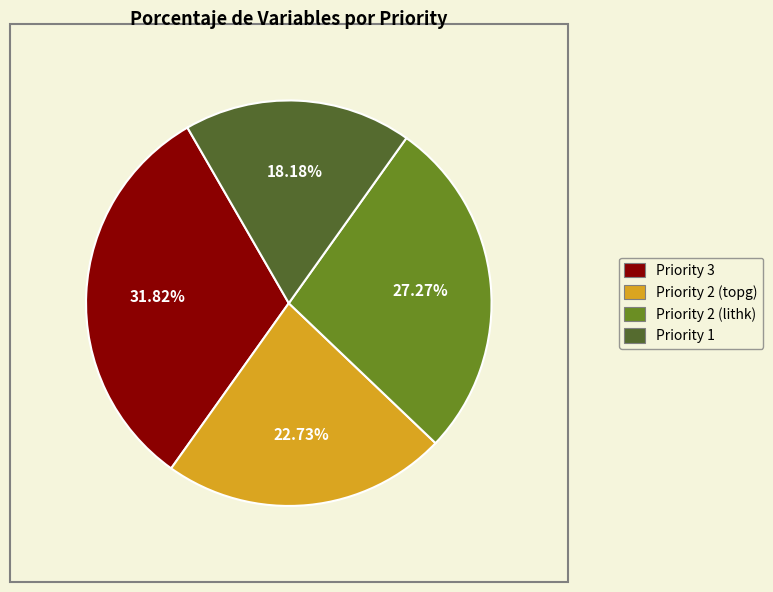

Is Priority 2 (topg) the majority of the pie?

No